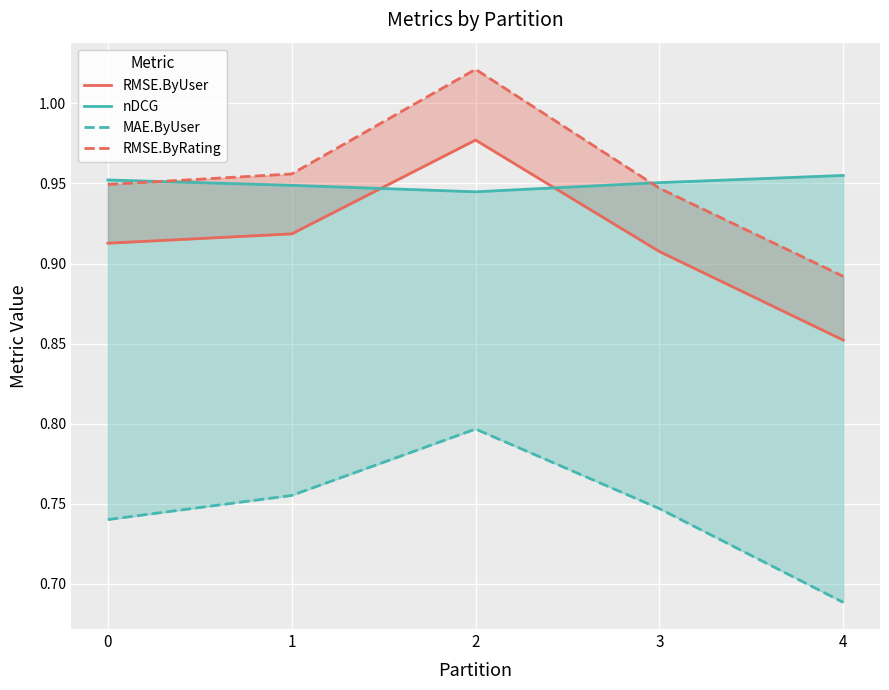

Which series has the widest spread of values?

RMSE.ByRating